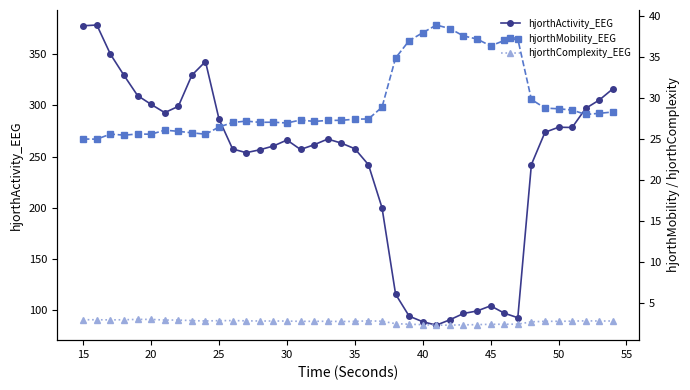

Is it true that hjorthActivity_EEG equals 266.3 at 30?

True